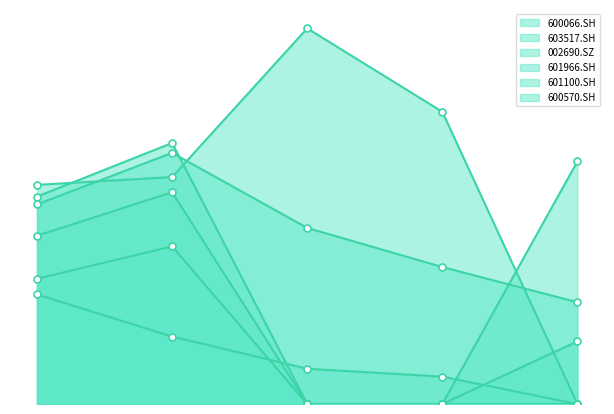

Which series changed the most between 2020-12-31 and 2021-03-31?

601100.SH